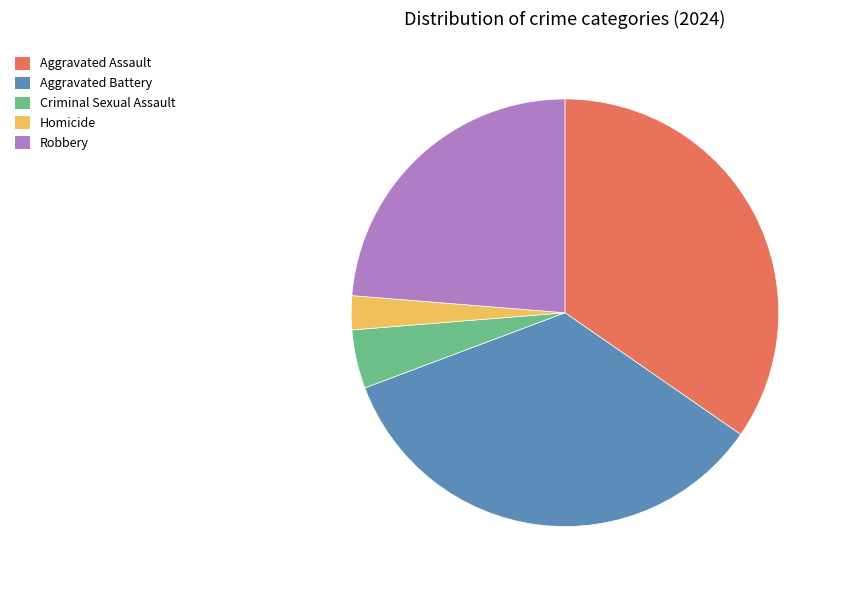

Is there any slice that represents more than half of the pie?

No